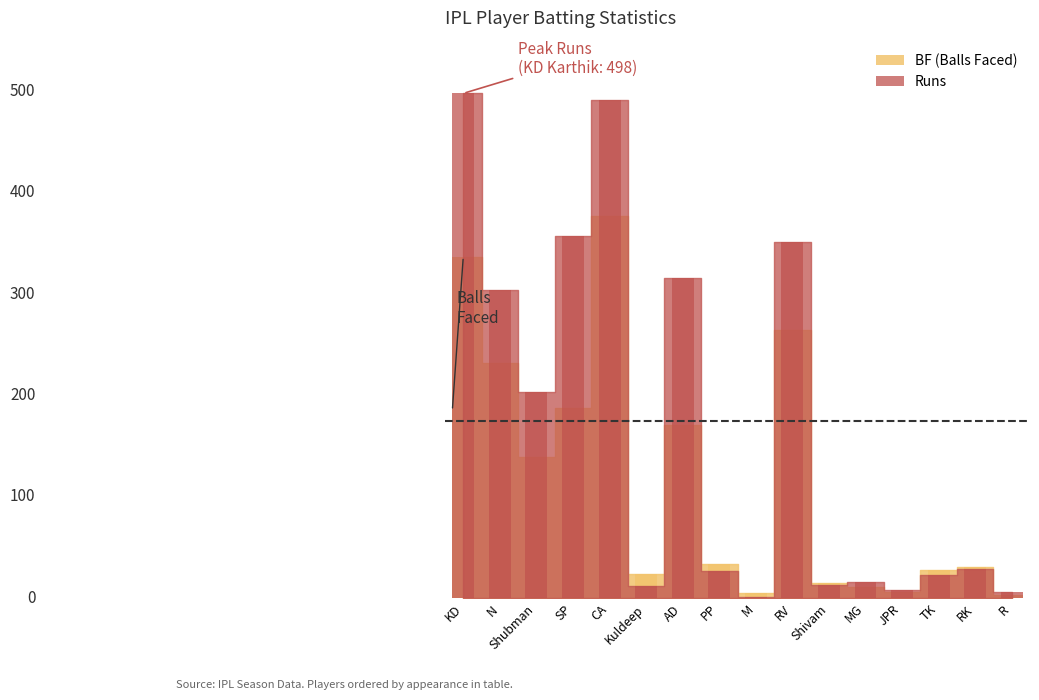

Is it true that Runs equals 13 at JPR?

False